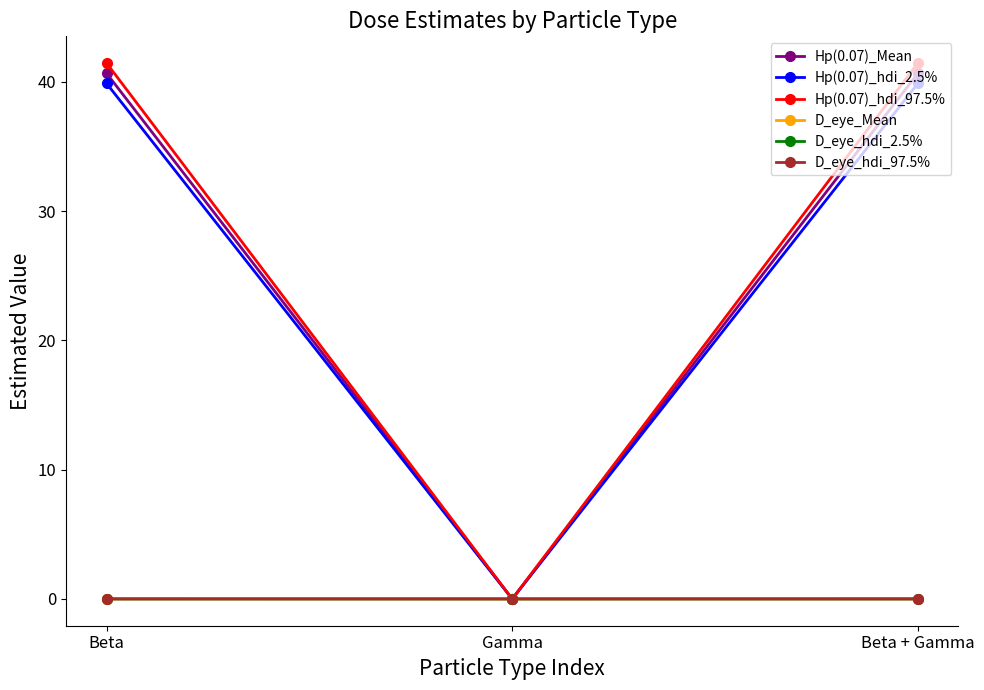

What is the spread (max minus min) of values at Beta?

41.5